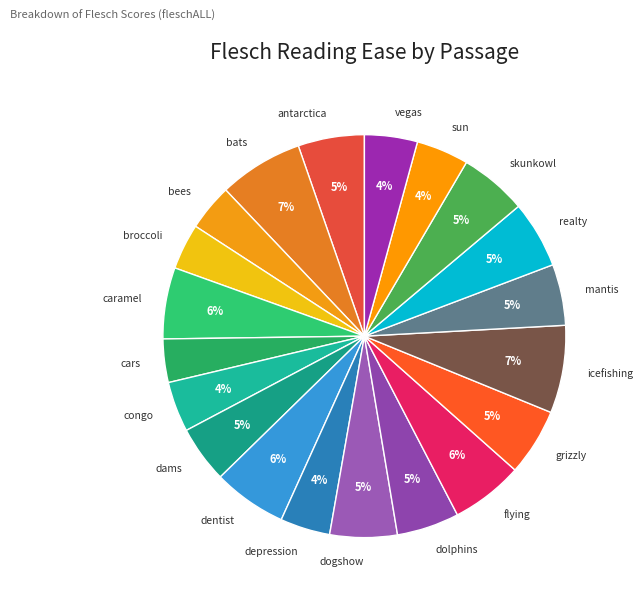

Combined, do realty and skunkowl account for over 50%?

No